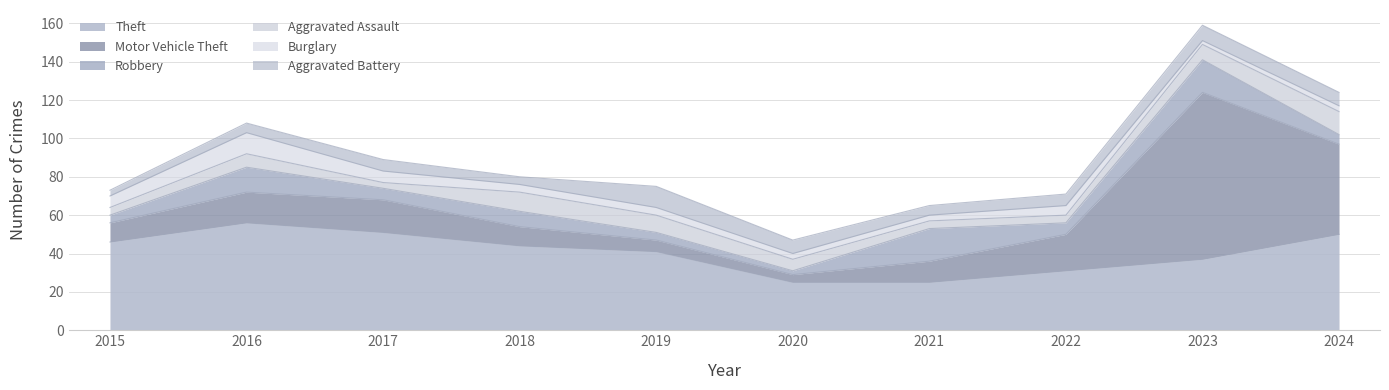

Which label corresponds to the smallest value in the chart?

2020